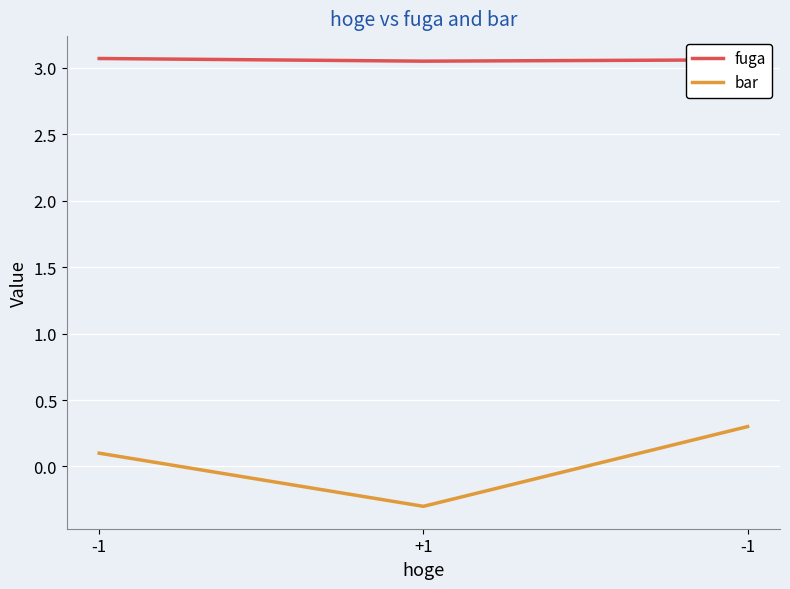

What are all the series names shown in the legend?

fuga, bar